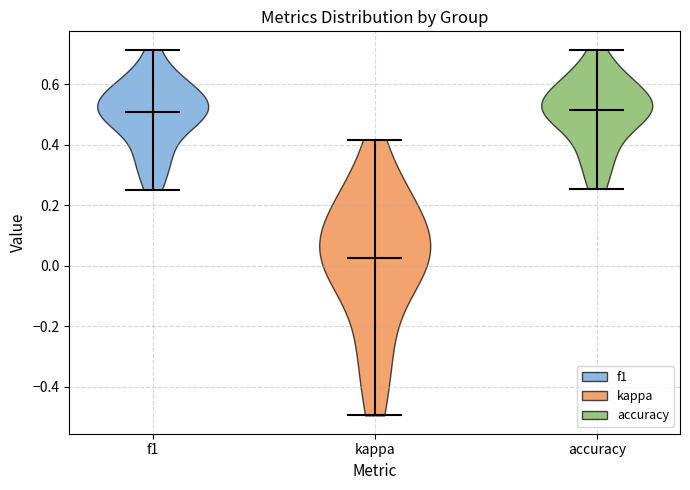

What is the lowest point the violin for f1 reaches on the y-axis? The values are not printed on the chart, so give them approximately, as read against the axis.

0.26